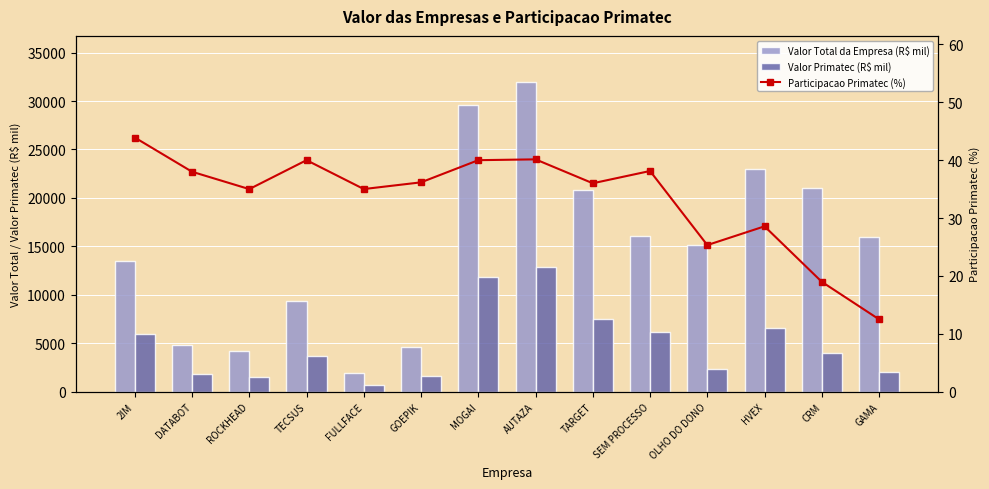

What are all the series names shown in the legend?

Valor Total da Empresa (R$ mil), Valor Primatec (R$ mil), Participacao Primatec (%)